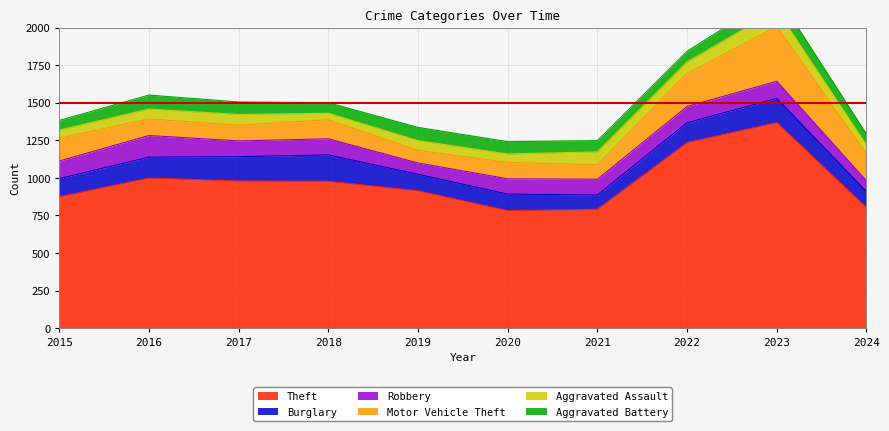

Where is the first local minimum for Aggravated Assault?

2018